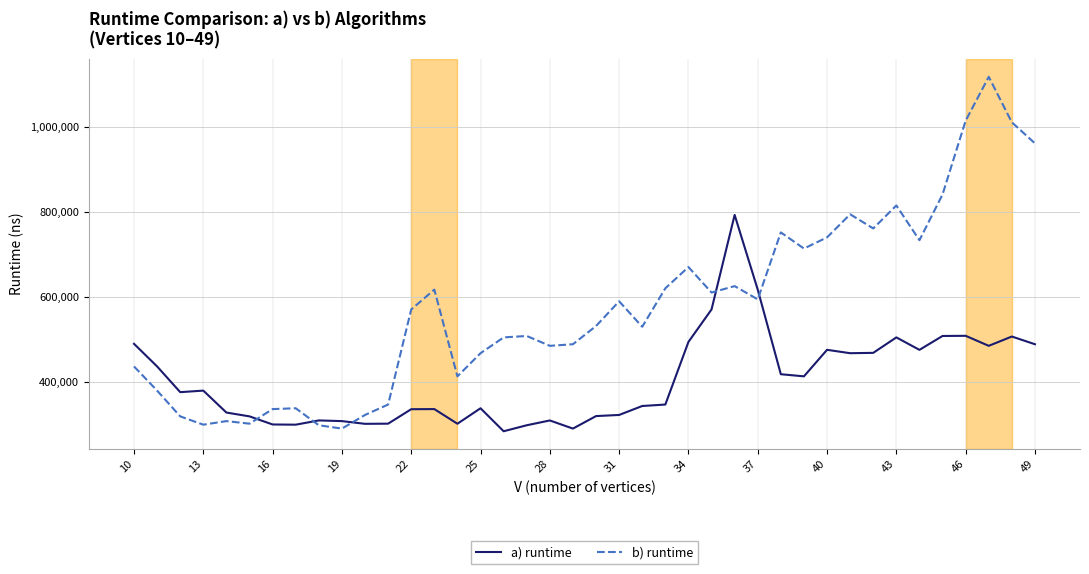

List the series in order of their overall mean, lowest first.

a) runtime, b) runtime